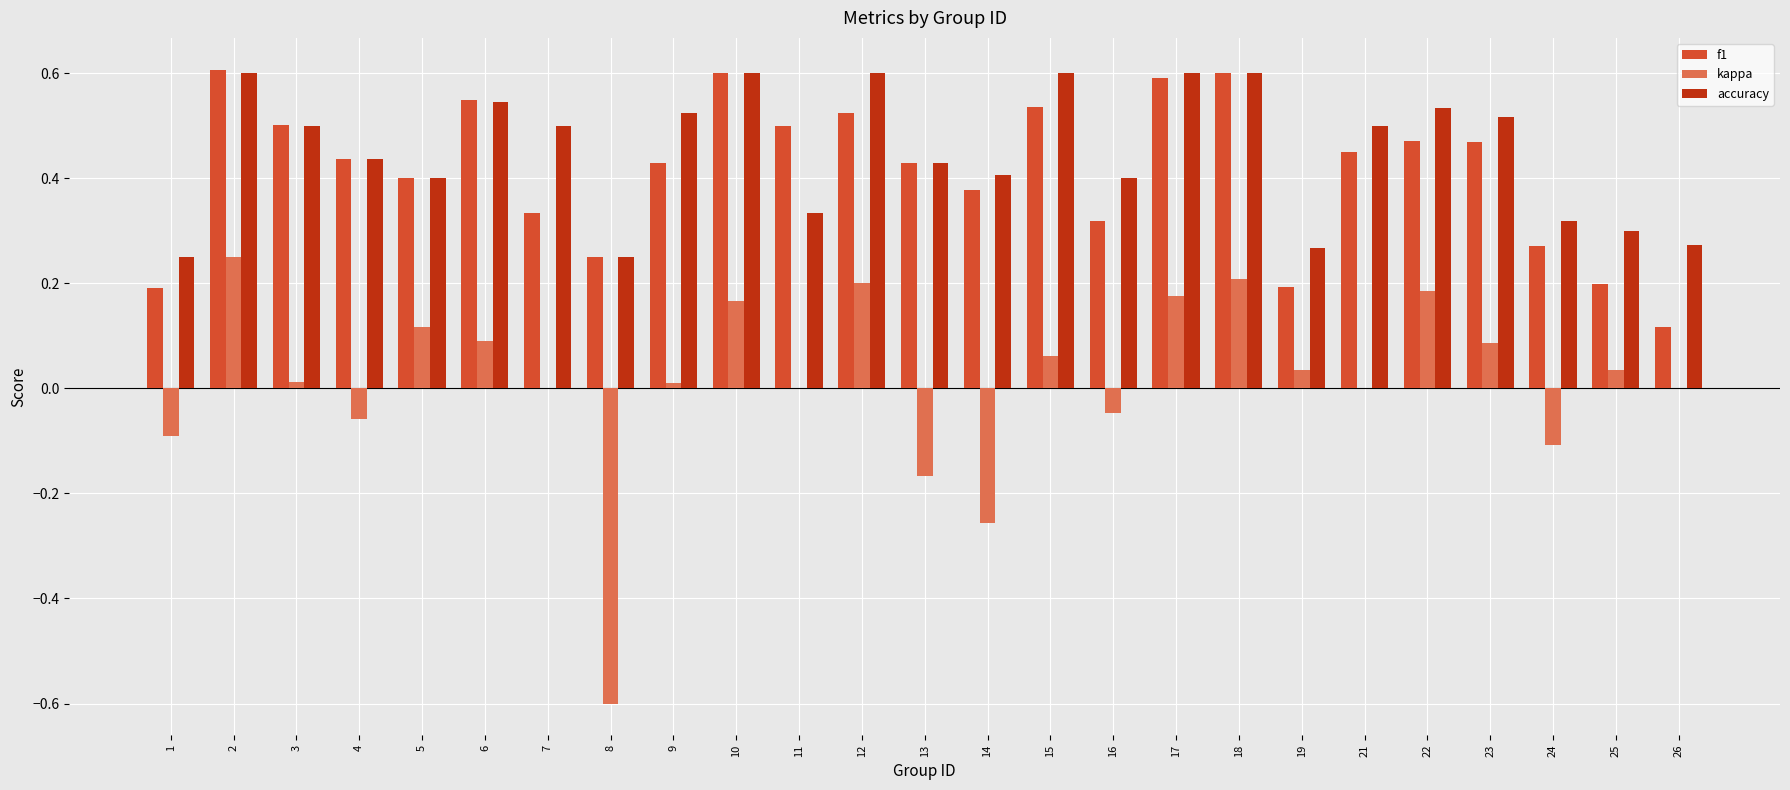

Is the value of accuracy at 23 greater than the value of f1 at 24?

Yes